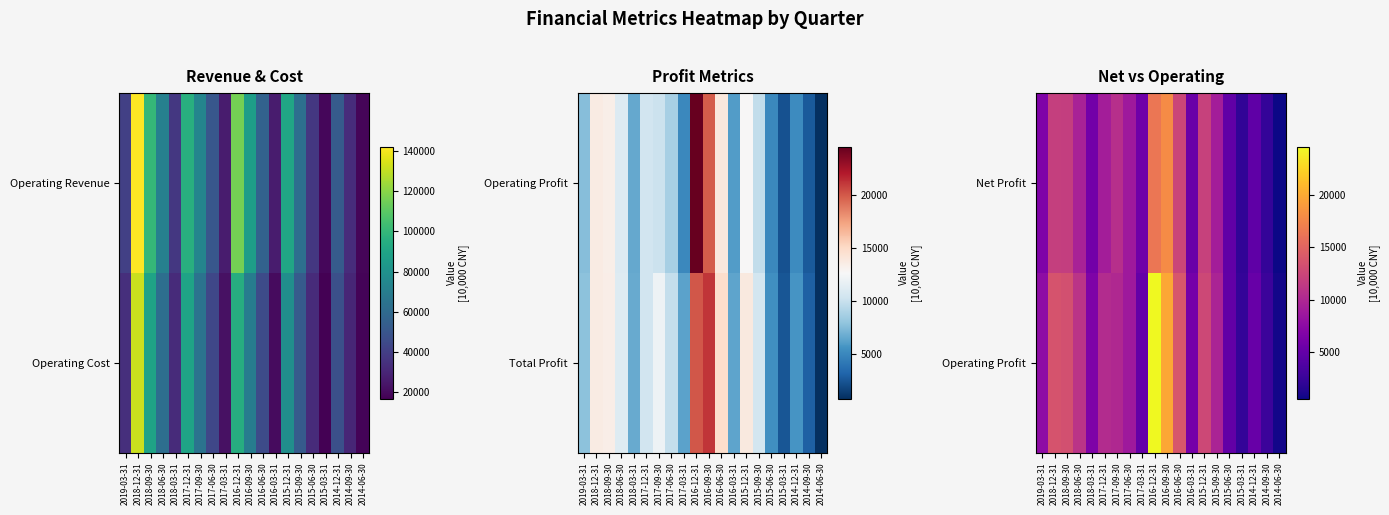

List the series in order of their overall mean, highest first.

Operating Profit, Net Profit